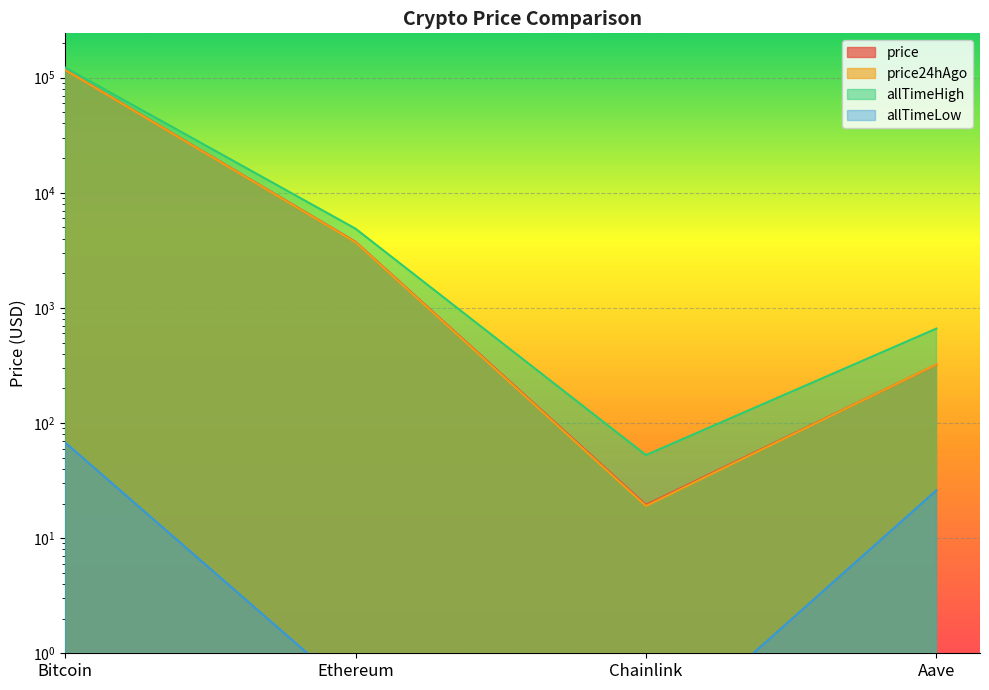

What position from the left is Aave?

4